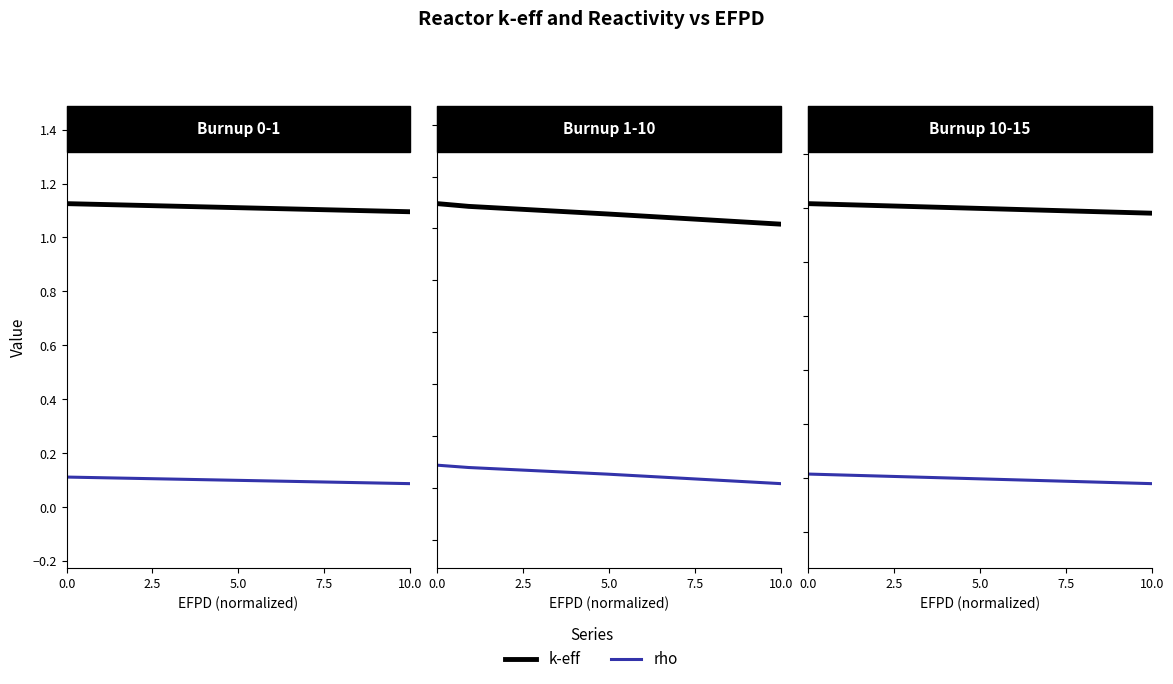

Is this an area chart (filled region under the line)?

No